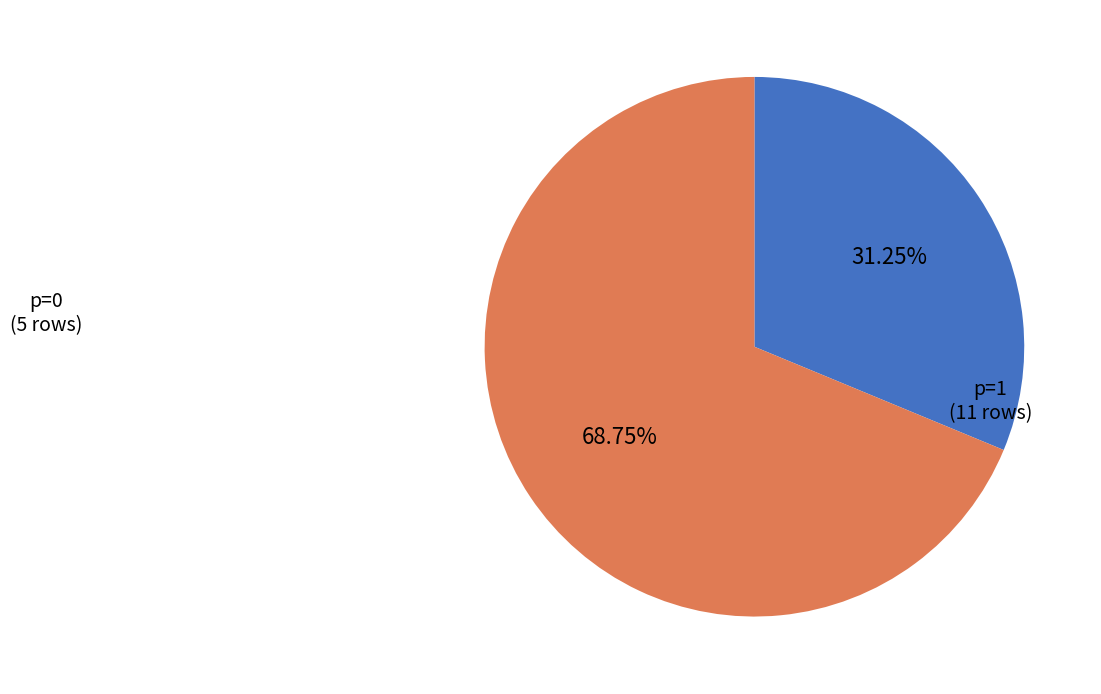

How many slices are in this pie chart?

2